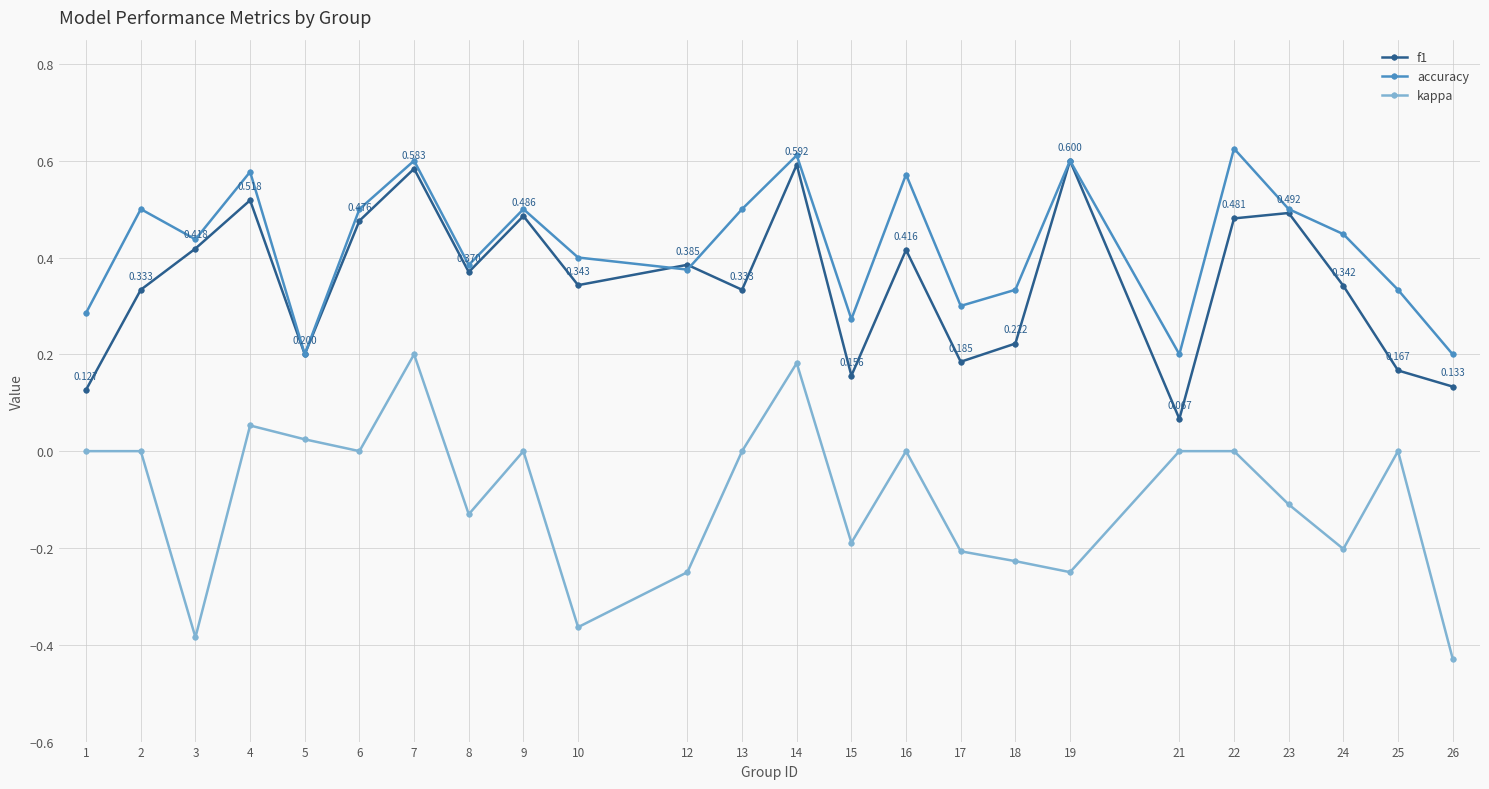

After their last crossing, which series has the higher values: f1 or accuracy?

accuracy